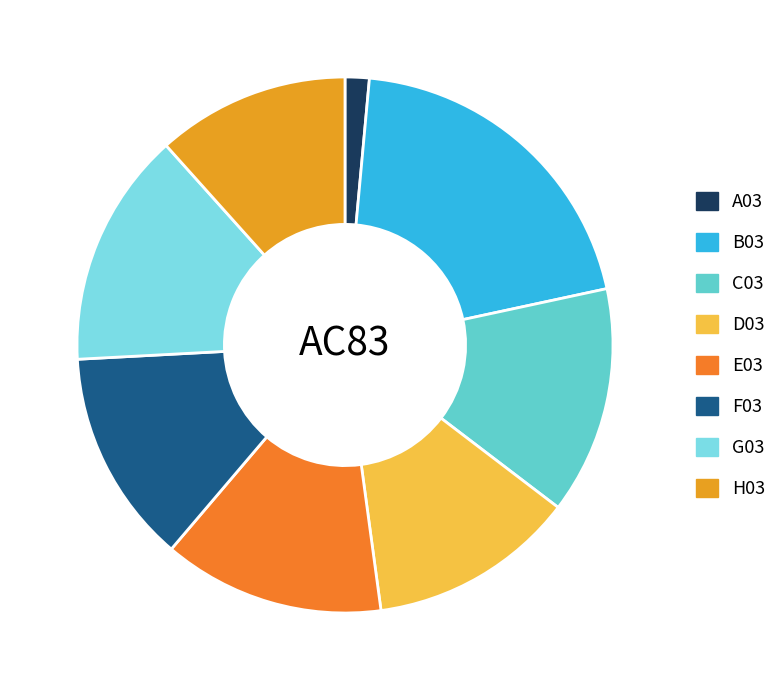

To the nearest percent, what is the difference between the largest and smallest slice percentages?

19%